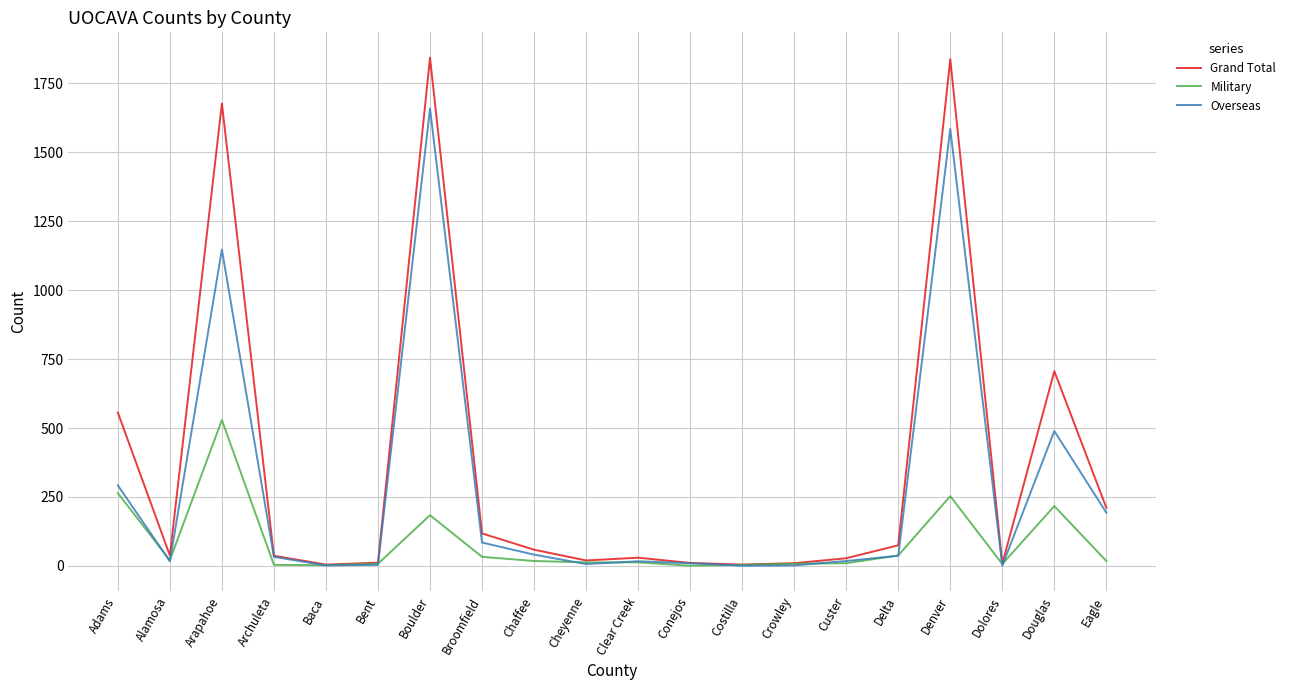

Which series has the largest range (max minus min)?

Grand Total